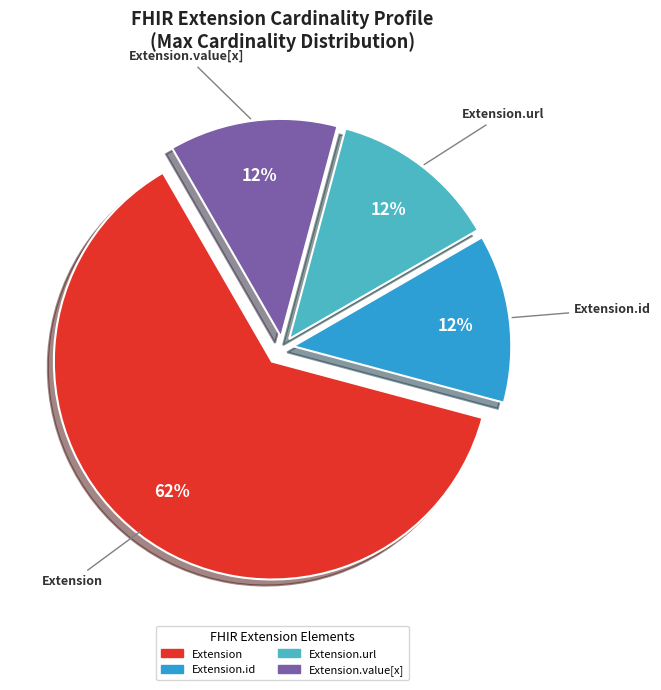

To the nearest percent, what is the average slice percentage?

25%